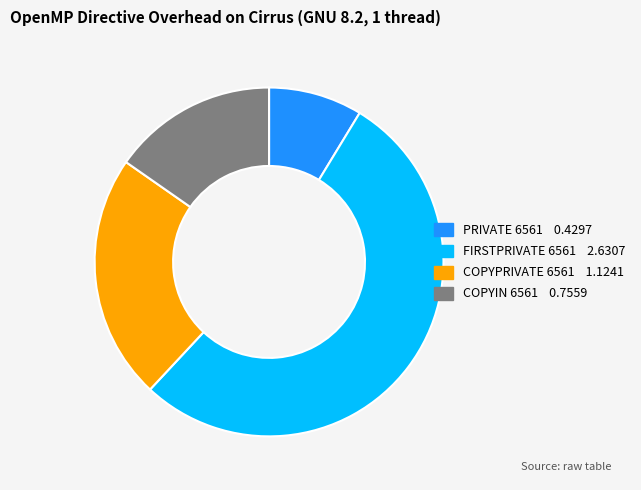

How many segments does this pie chart have?

4